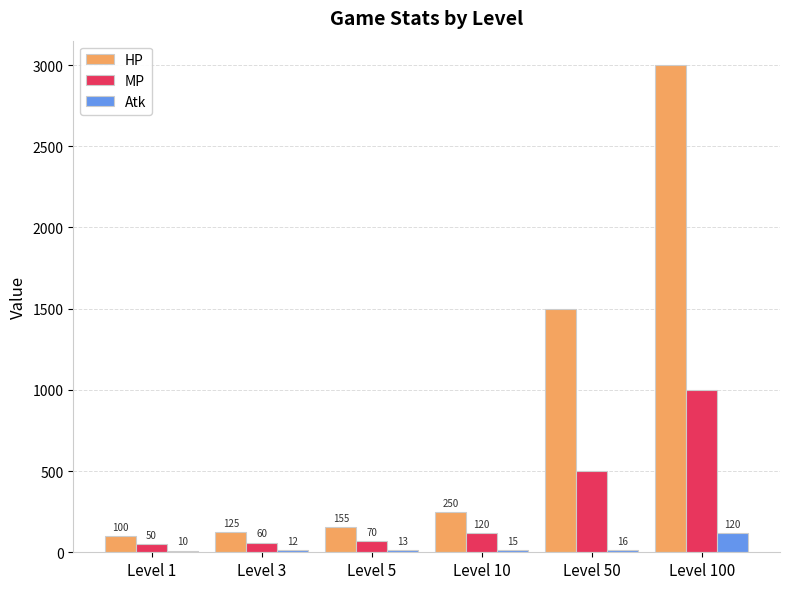

What is the value of the Atk bar at the 4th from the left?

15